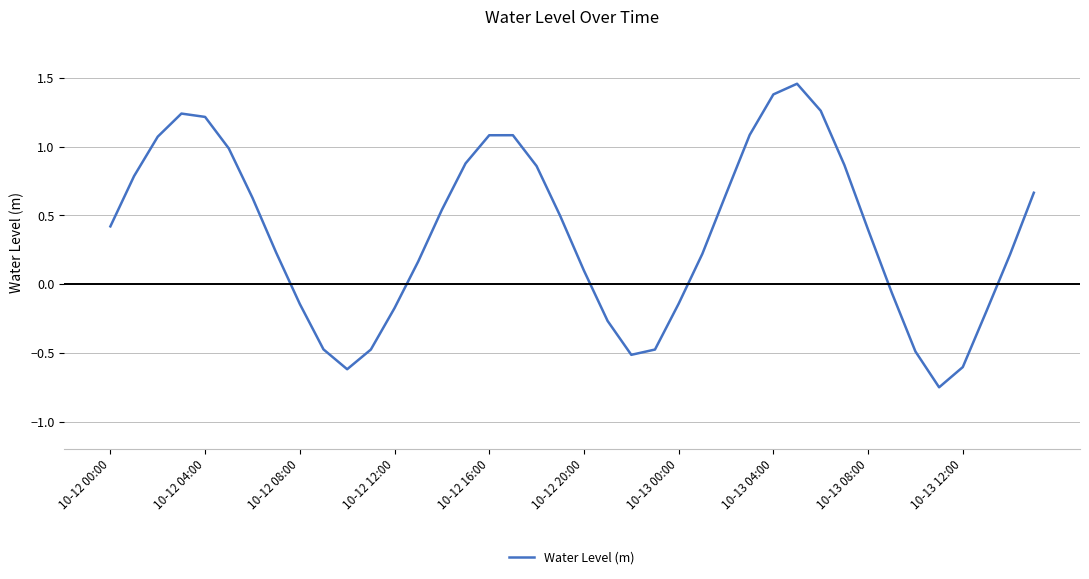

What is the difference between the maximum and minimum values?

2.2